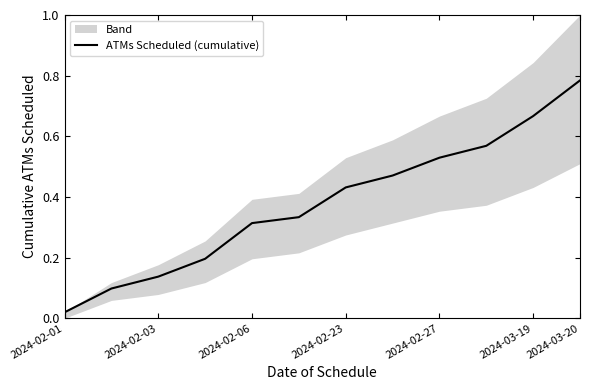

At which label is ATMs Scheduled (cumulative) closest to 0?

2024-02-01